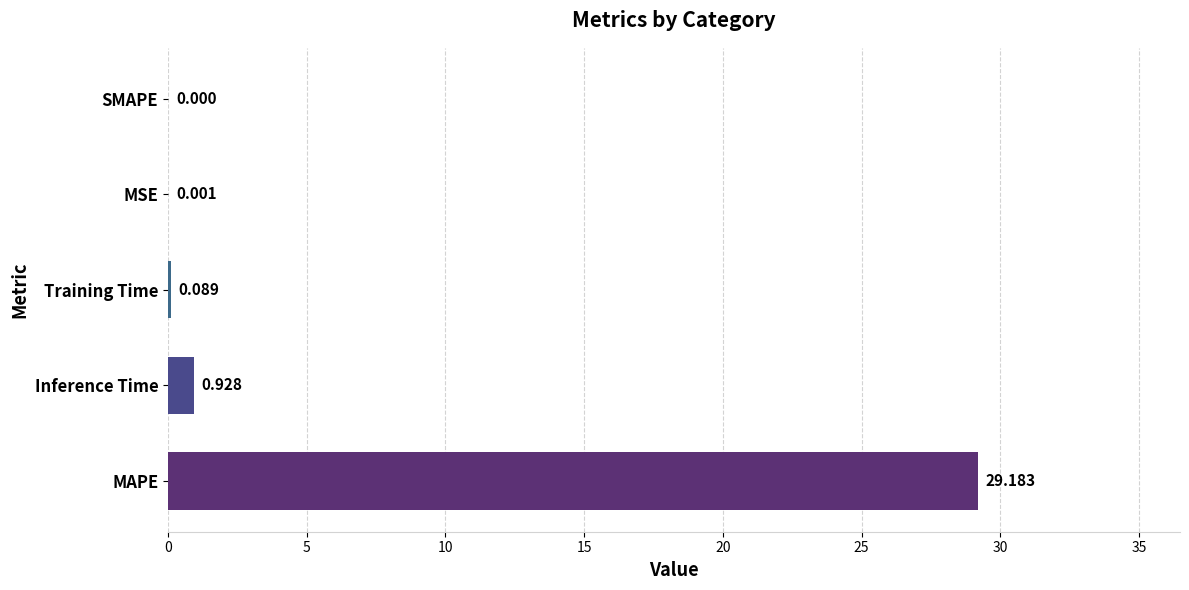

Between MSE and Training Time, which is larger?

Training Time